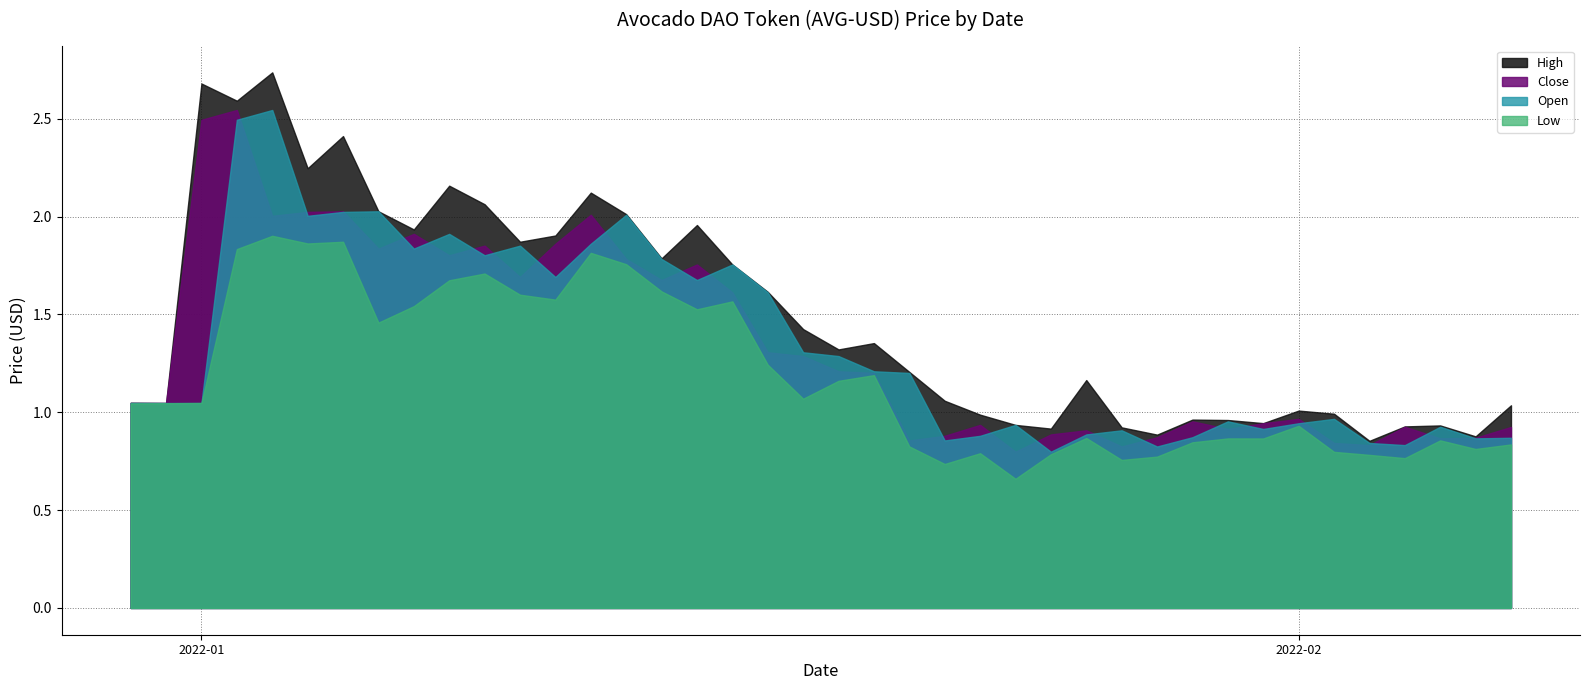

Between 24 and 8, which is larger?

8